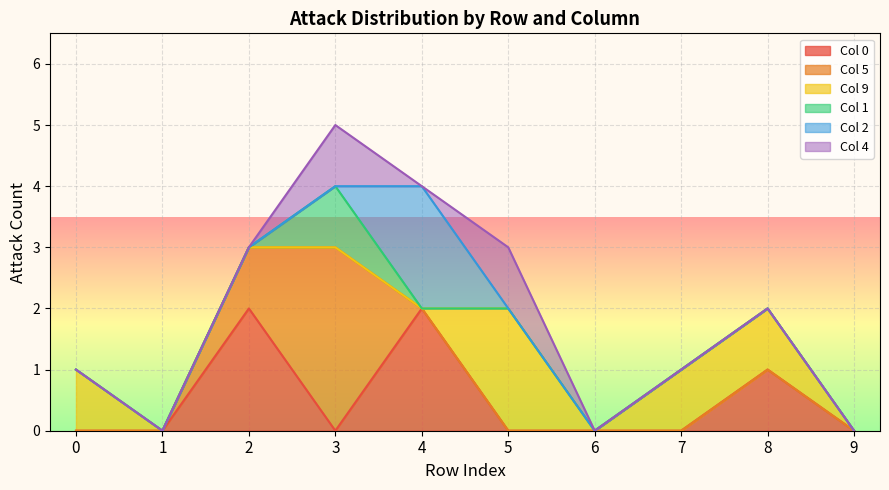

Reading left to right, transcribe all the data shown in this chart.

0: 0	0	2	0	2	0	0	0	1	0
5: 0	0	1	3	0	0	0	0	0	0
9: 1	0	0	0	0	2	0	1	1	0
1: 0	0	0	1	0	0	0	0	0	0
2: 0	0	0	0	2	0	0	0	0	0
4: 0	0	0	1	0	1	0	0	0	0